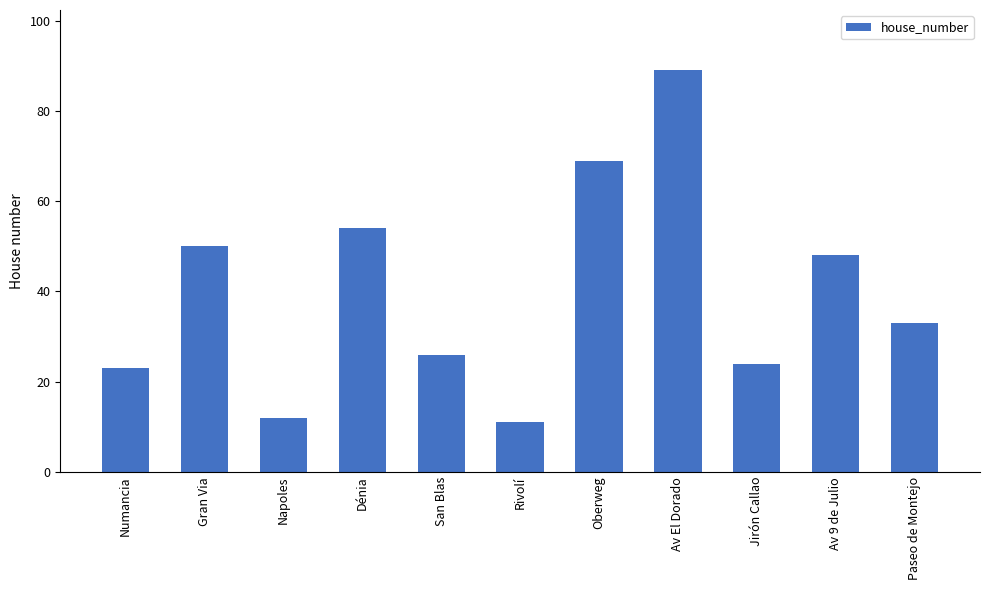

What is the label of the 4th bar from the left?

Dénia